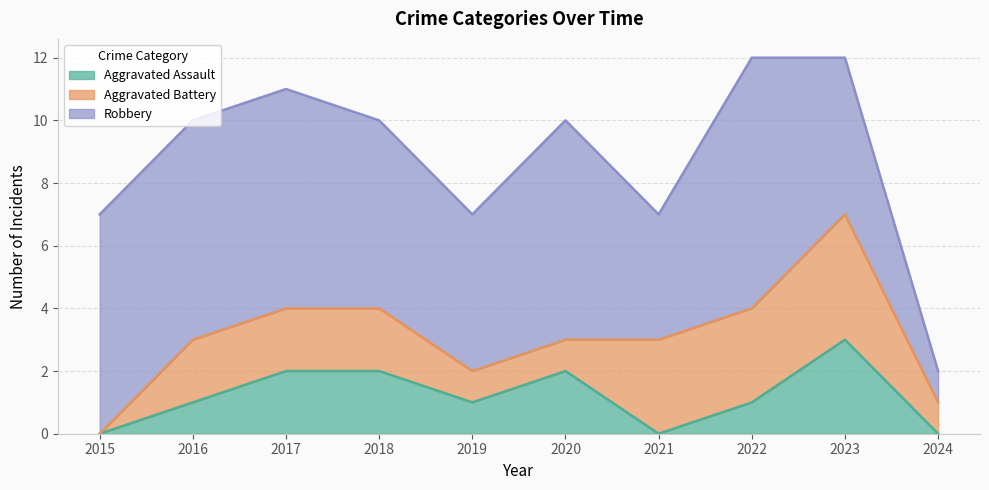

Rank the series at 2016 from lowest to highest value.

Aggravated Assault, Aggravated Battery, Robbery